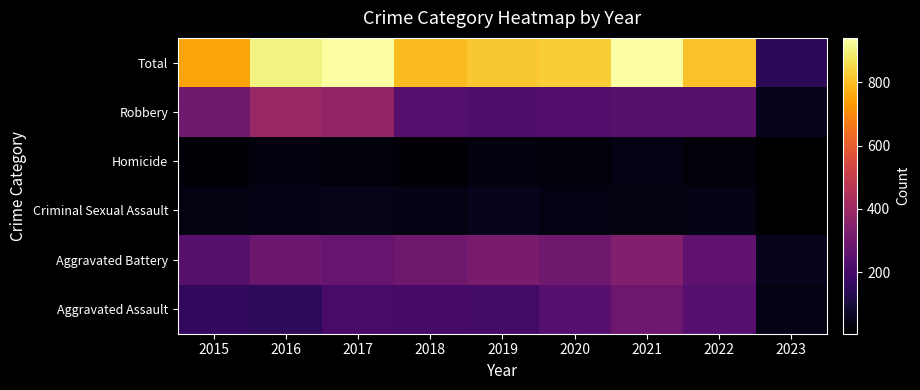

Which has a higher value, 2022 or 2020?

2020